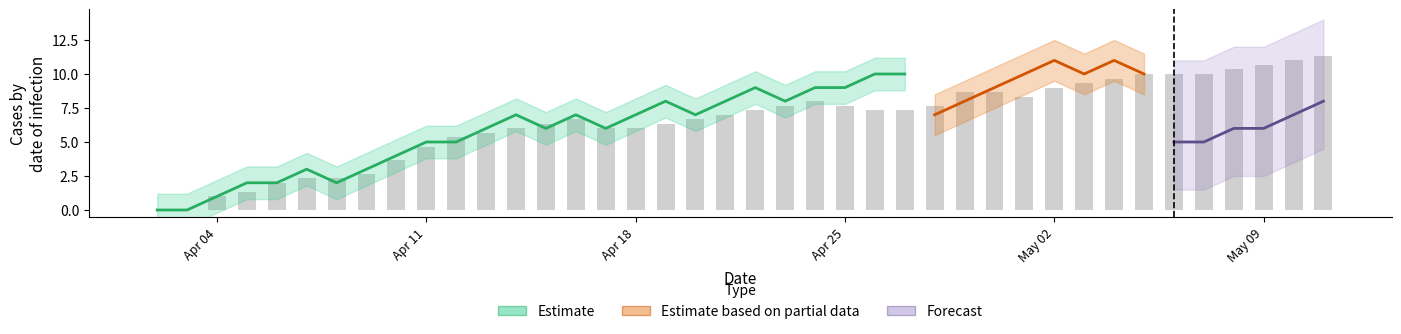

What is the difference between the highest and lowest values at 10?

3